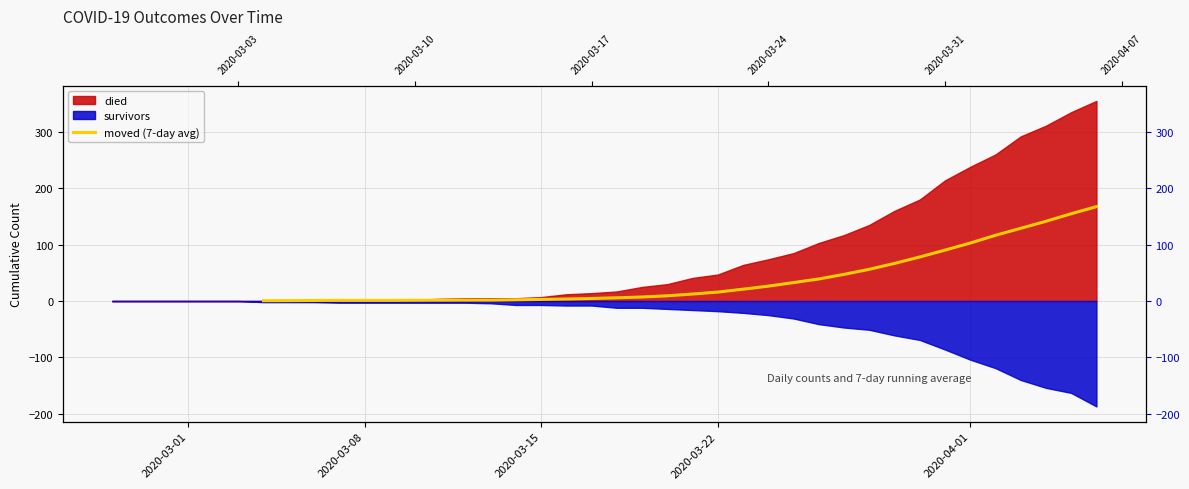

Count the number of values greater than 5.

20